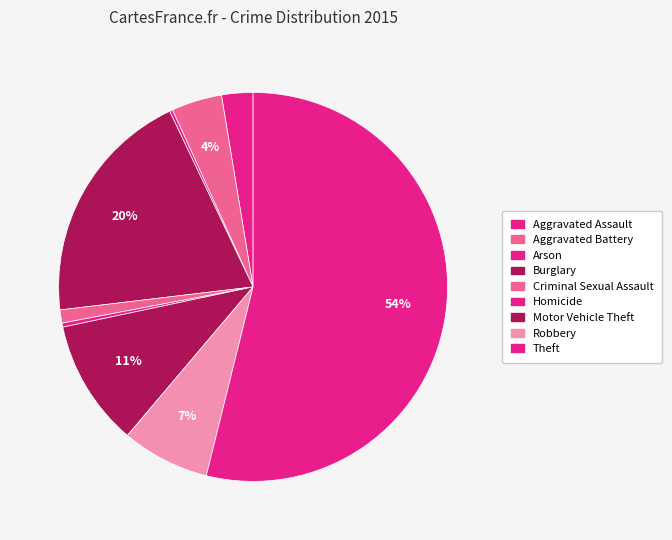

Rank the categories by value from highest to lowest.

Theft, Burglary, Motor Vehicle Theft, Robbery, Aggravated Battery, Aggravated Assault, Criminal Sexual Assault, Homicide, Arson